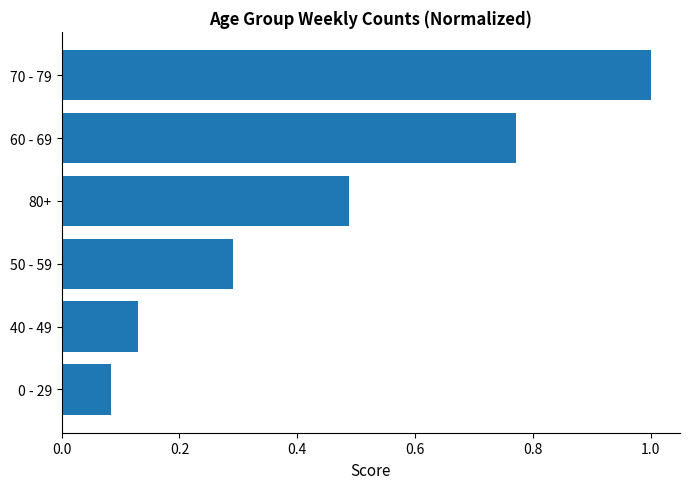

What is the difference between the maximum and minimum values?

0.9